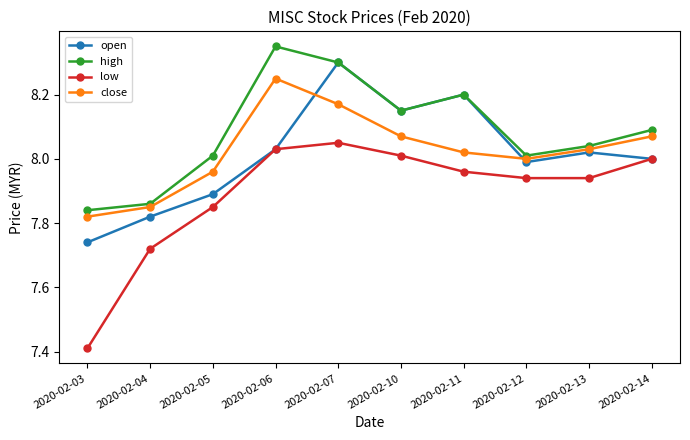

True or false: low and close cross at least once.

False